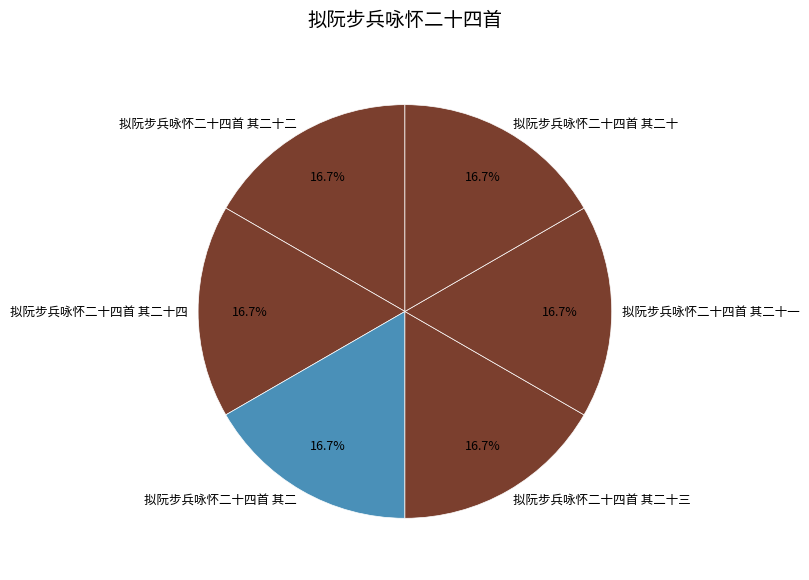

True or false: 拟阮步兵咏怀二十四首 其二十 accounts for 25% of the total.

False